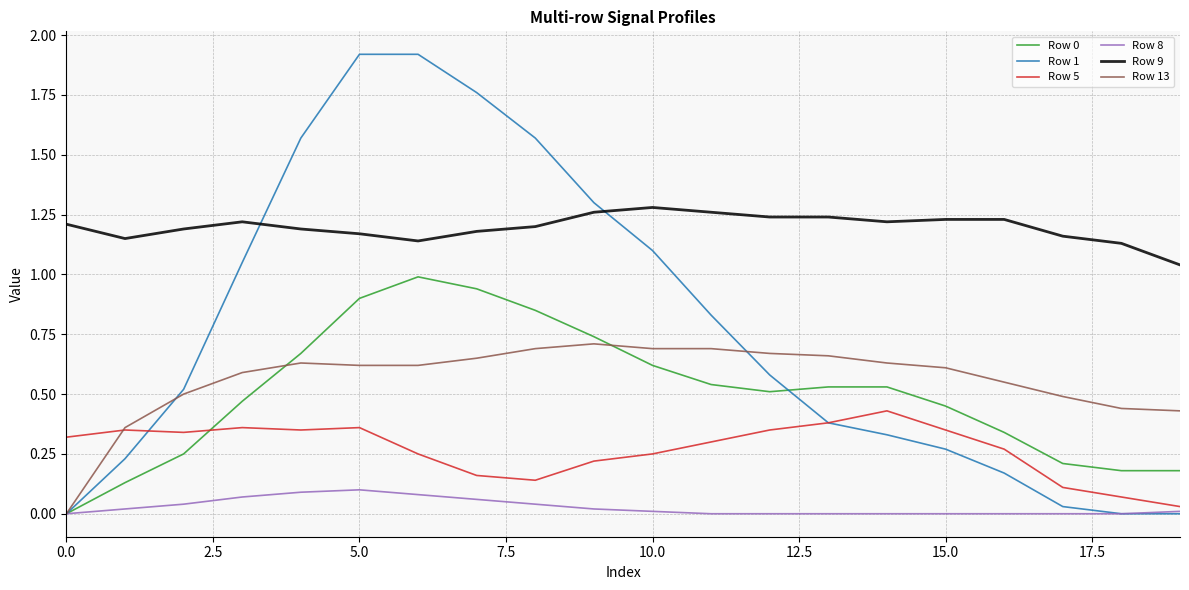

Which series has the largest total across all categories?

Row 9